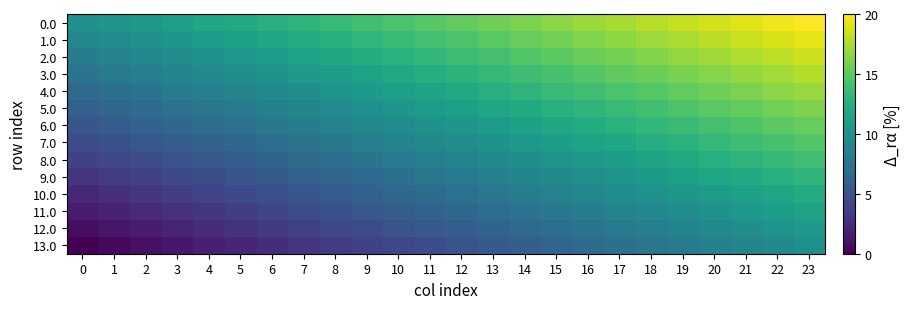

Which series changed the most between 14 and 22?

3.0